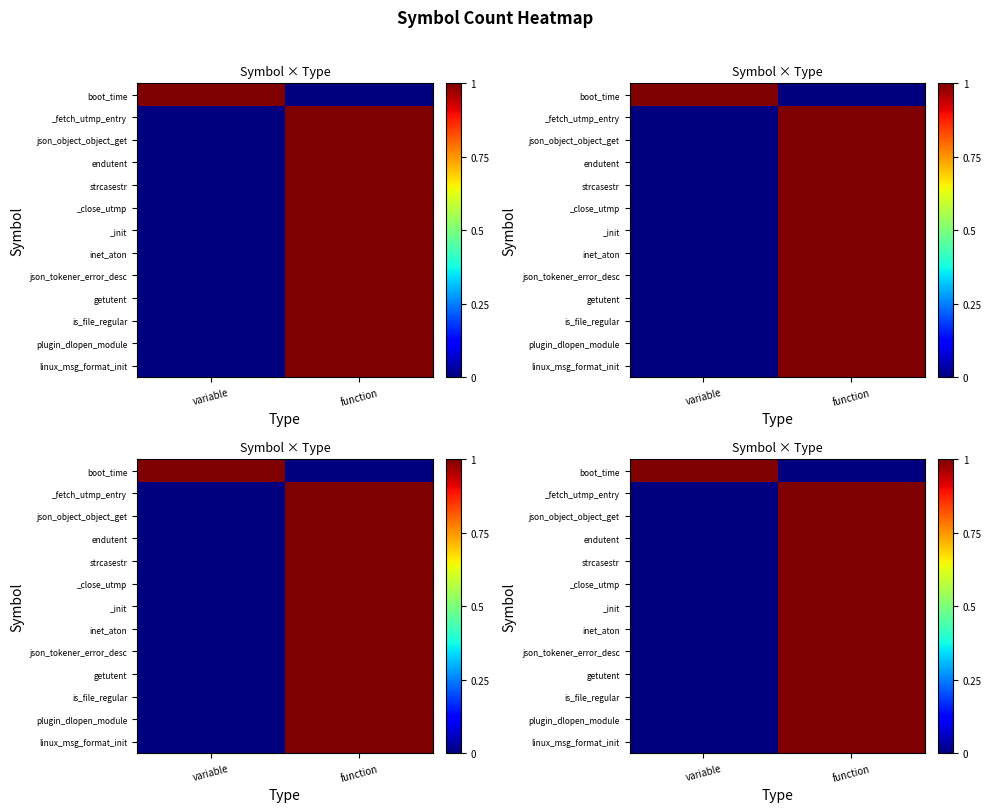

List the series in order of their peak value, lowest first.

boot_time, _fetch_utmp_entry, json_object_object_get, endutent, strcasestr, _close_utmp, _init, inet_aton, json_tokener_error_desc, getutent, is_file_regular, plugin_dlopen_module, linux_msg_format_init